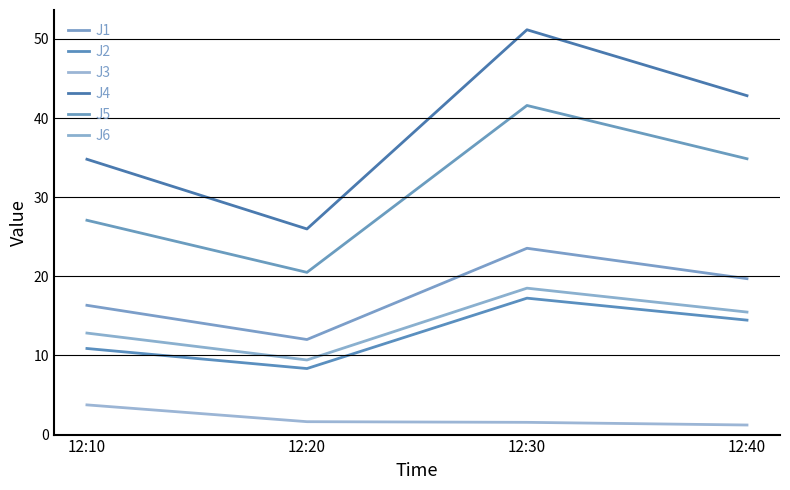

Reading left to right, list all the values displayed in this chart.

J1: 12:10=16.3	12:20=12.0	12:30=23.5	12:40=19.7
J2: 12:10=10.9	12:20=8.3	12:30=17.2	12:40=14.5
J3: 12:10=3.8	12:20=1.6	12:30=1.5	12:40=1.2
J4: 12:10=34.8	12:20=26.0	12:30=51.1	12:40=42.8
J5: 12:10=27.1	12:20=20.5	12:30=41.6	12:40=34.9
J6: 12:10=12.8	12:20=9.4	12:30=18.5	12:40=15.5